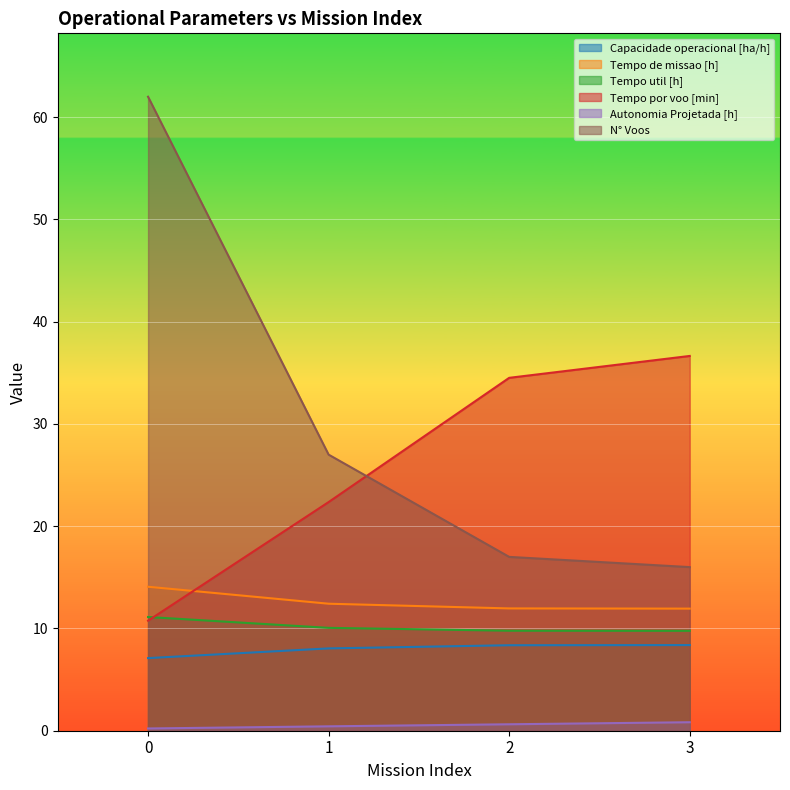

Which series has the largest range (max minus min)?

N° Voos